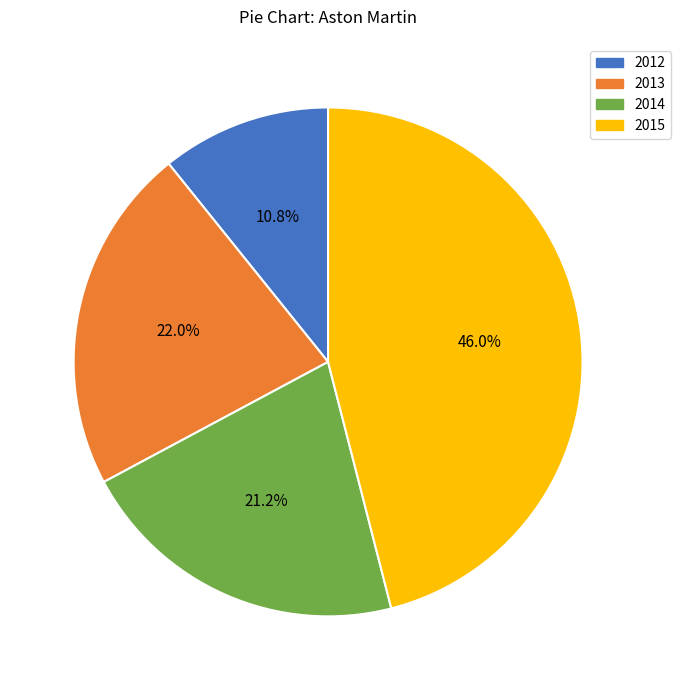

To the nearest percent, what is the combined percentage of 2013 and 2015?

68%